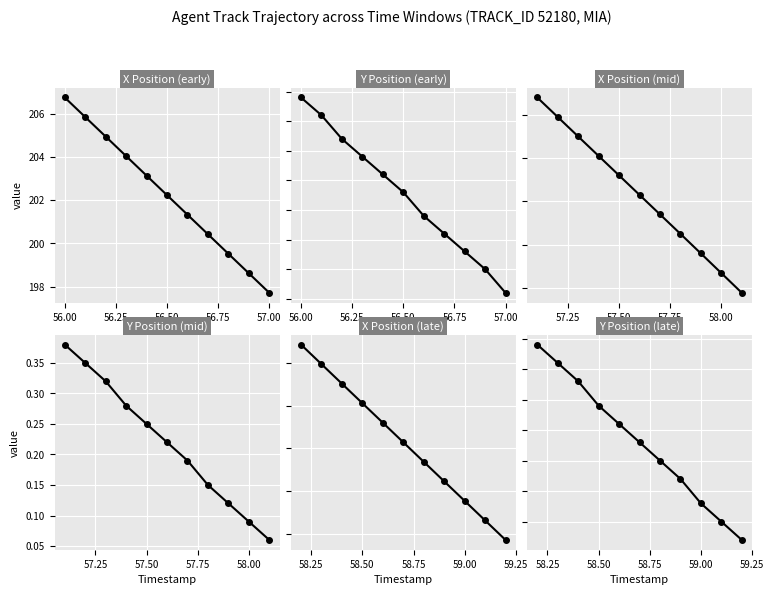

Which category has the lowest value in the Y Position (early) series?

57.00